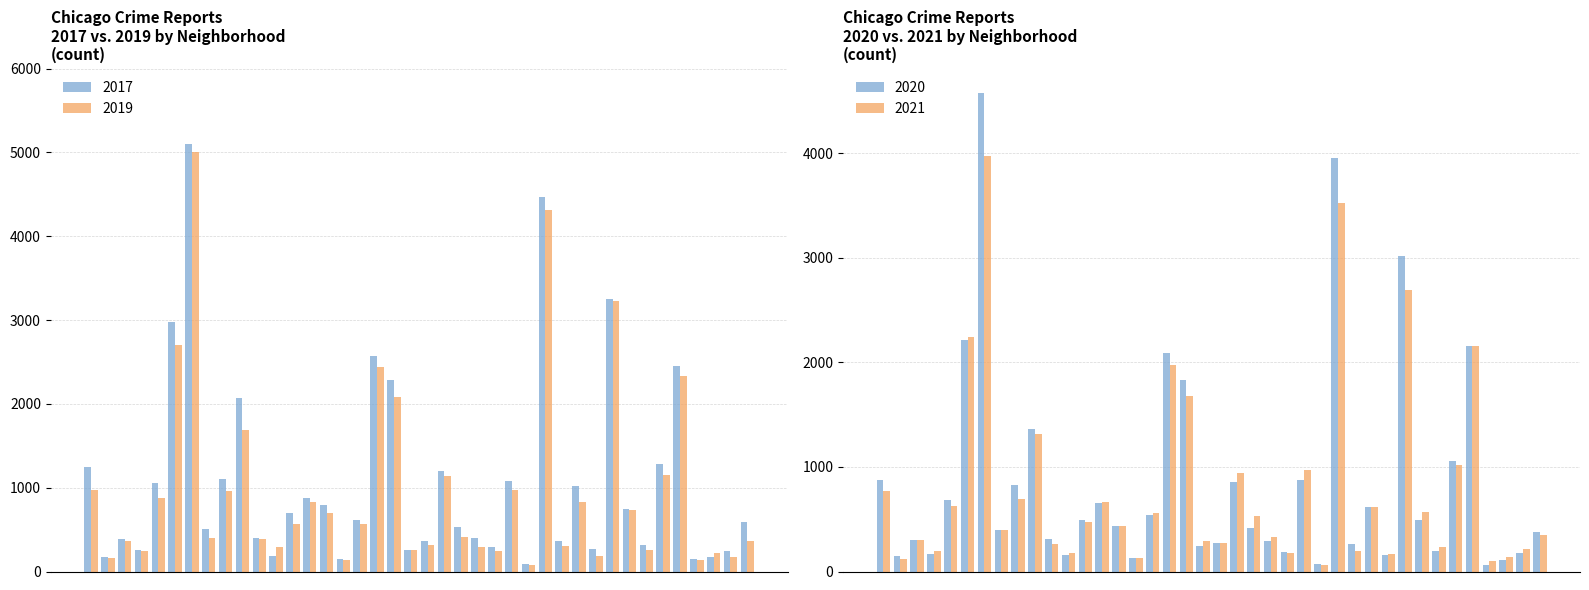

What is the greatest value displayed?

5095